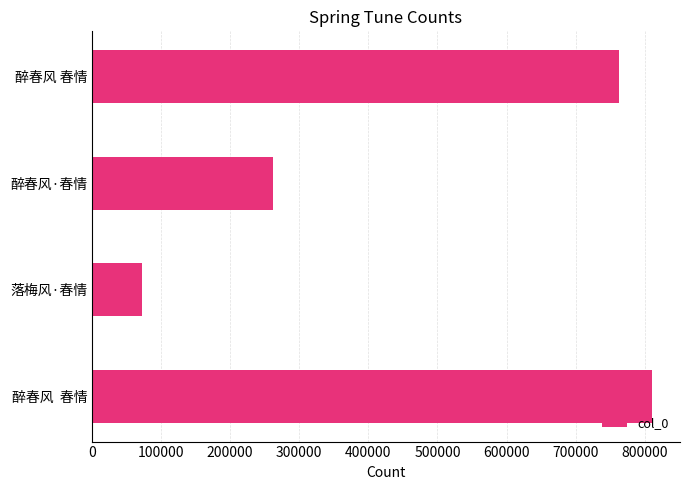

Reading bottom to top, extract all data points from this chart.

醉春风  春情=810526	落梅风·春情=72619	醉春风·春情=262486	醉春风 春情=763261